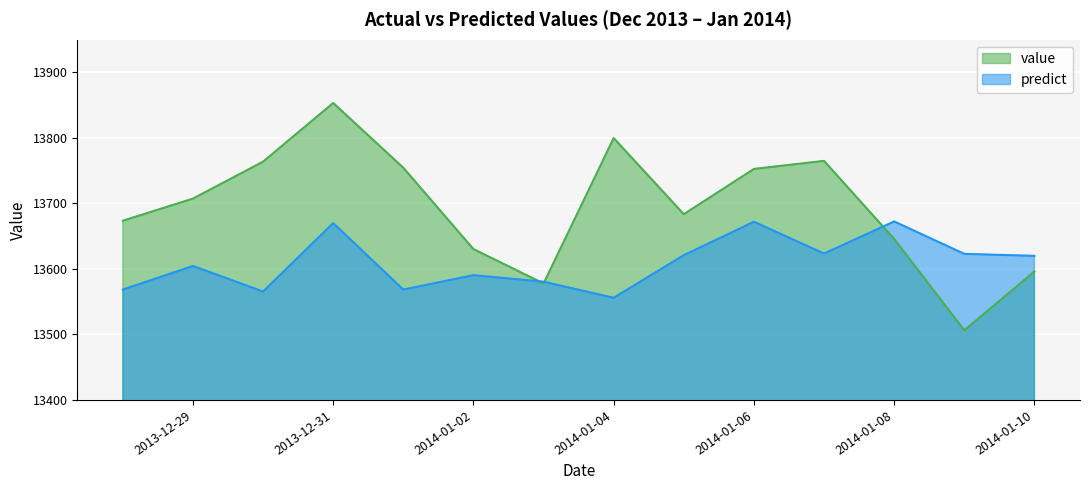

Count the number of data series in this chart.

2